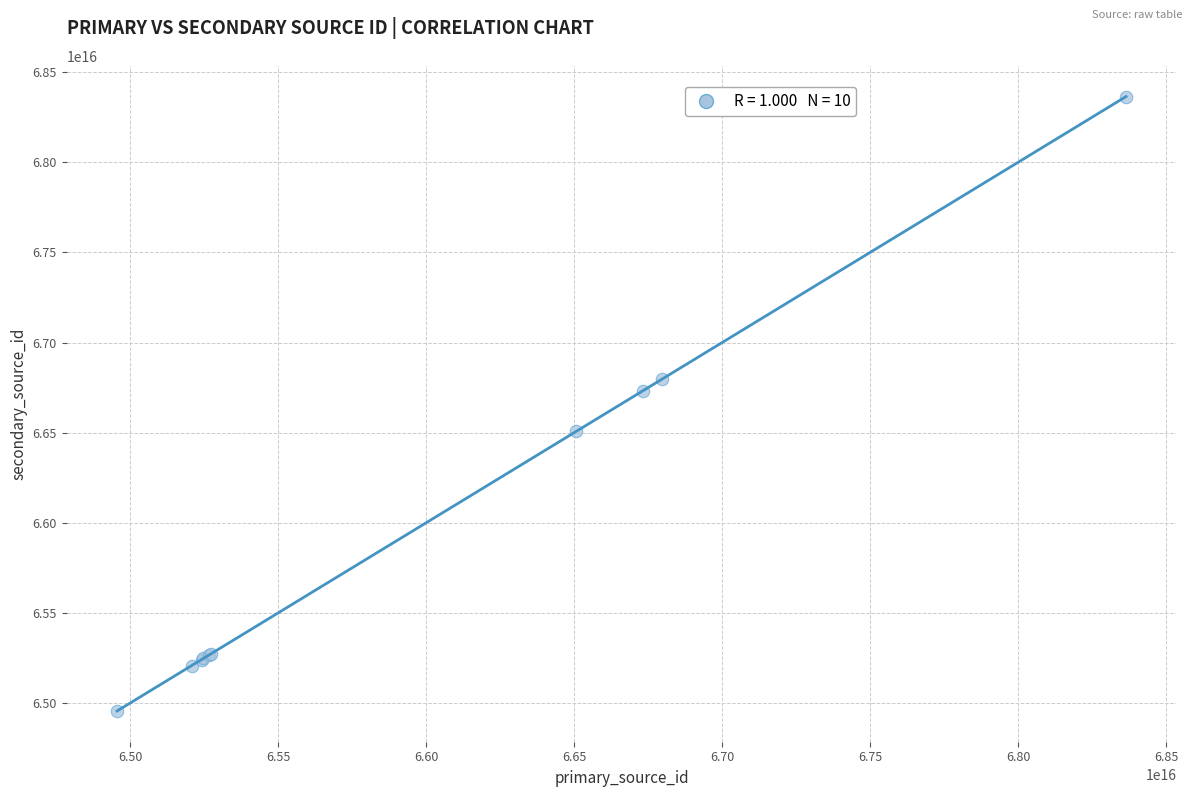

What Y value in the scatter plot is closest to 66660336272489856?

66733556873061120